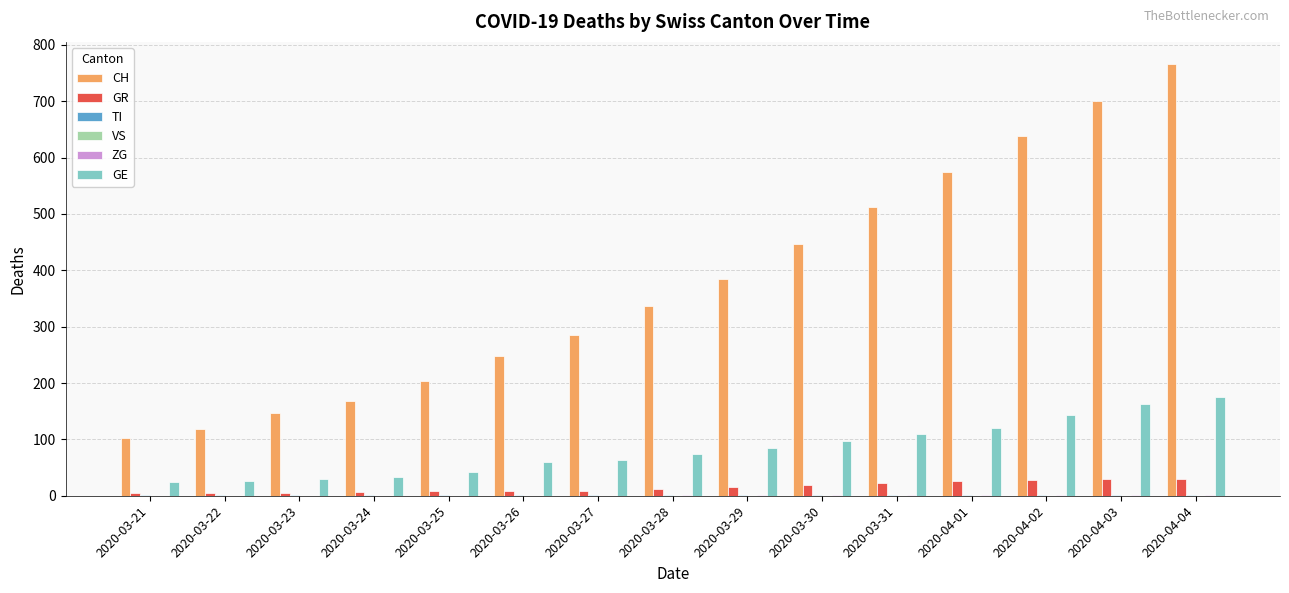

What is the total value across all series at 2020-03-30?

564